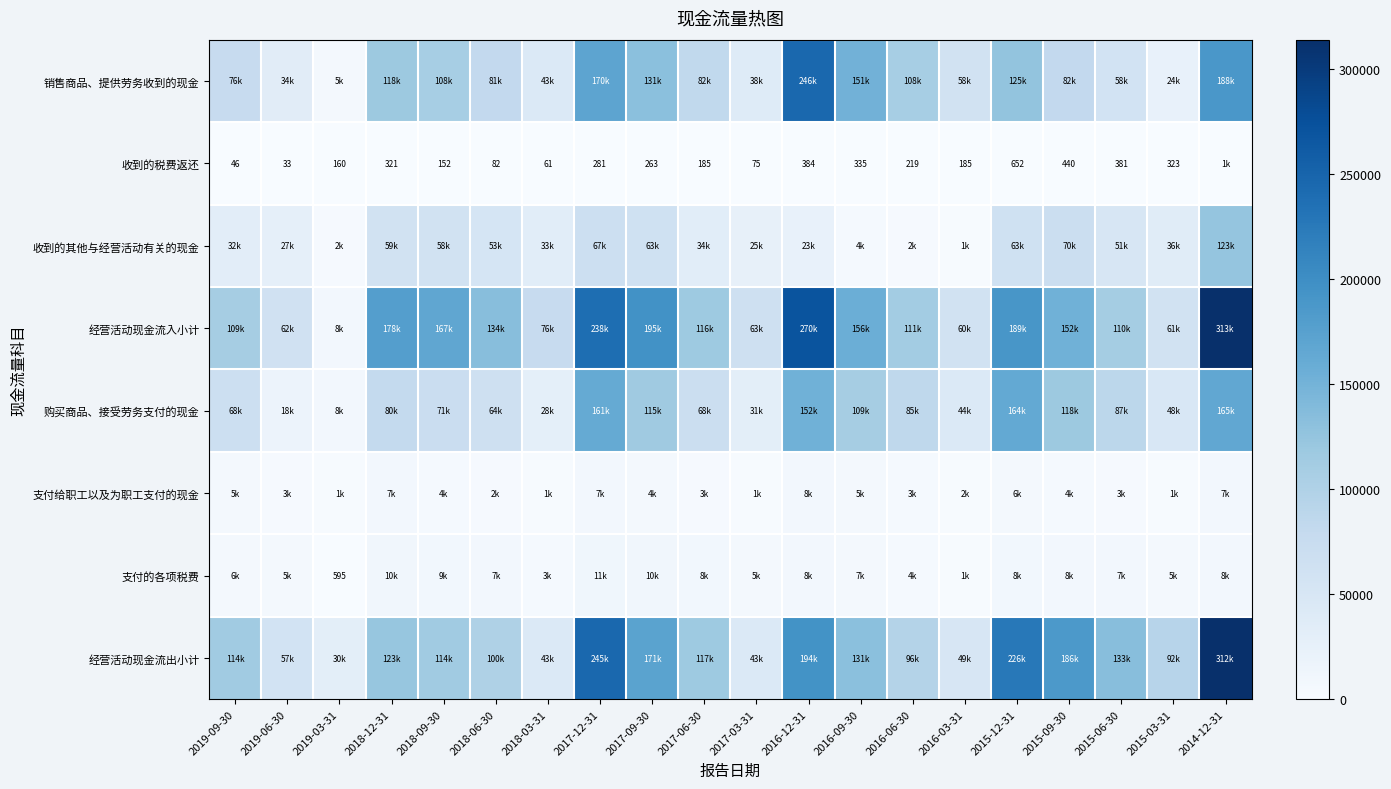

Is it true that 收到的税费返还 equals 263 at 2017-09-30?

True